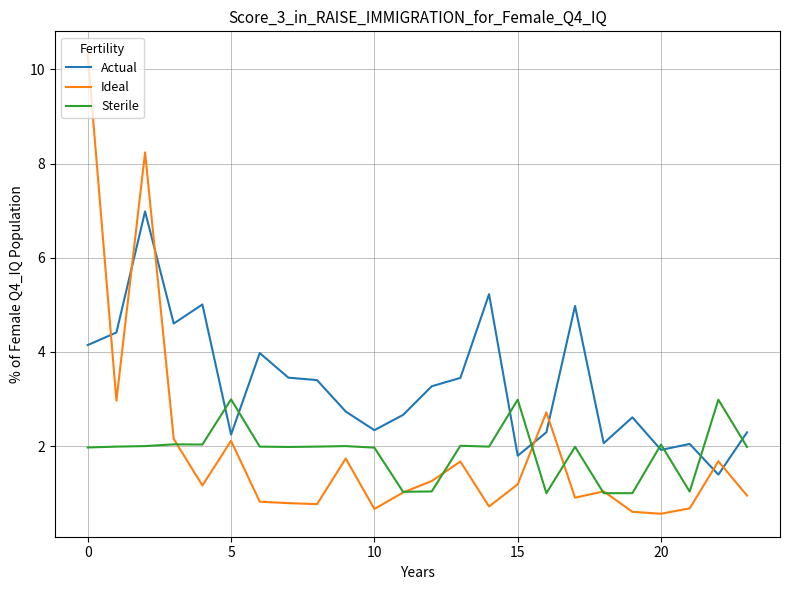

What is the minimum value for Ideal?

0.6